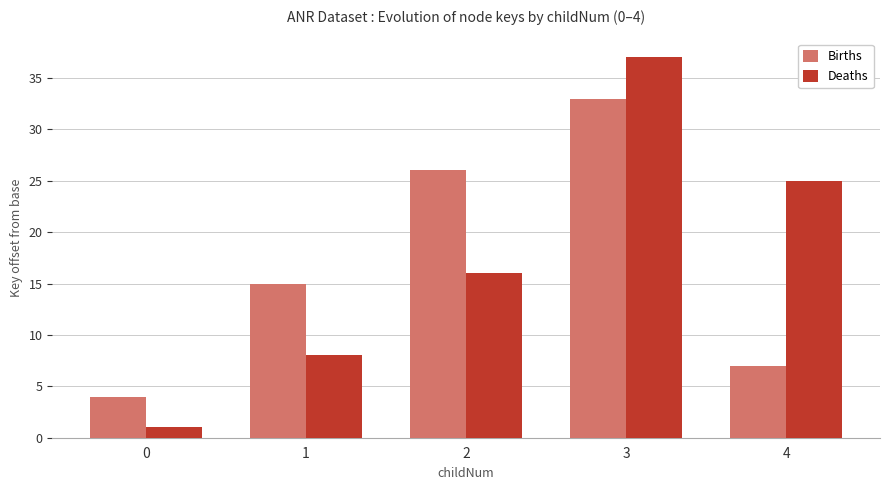

What are all the series names shown in the legend?

Births, Deaths